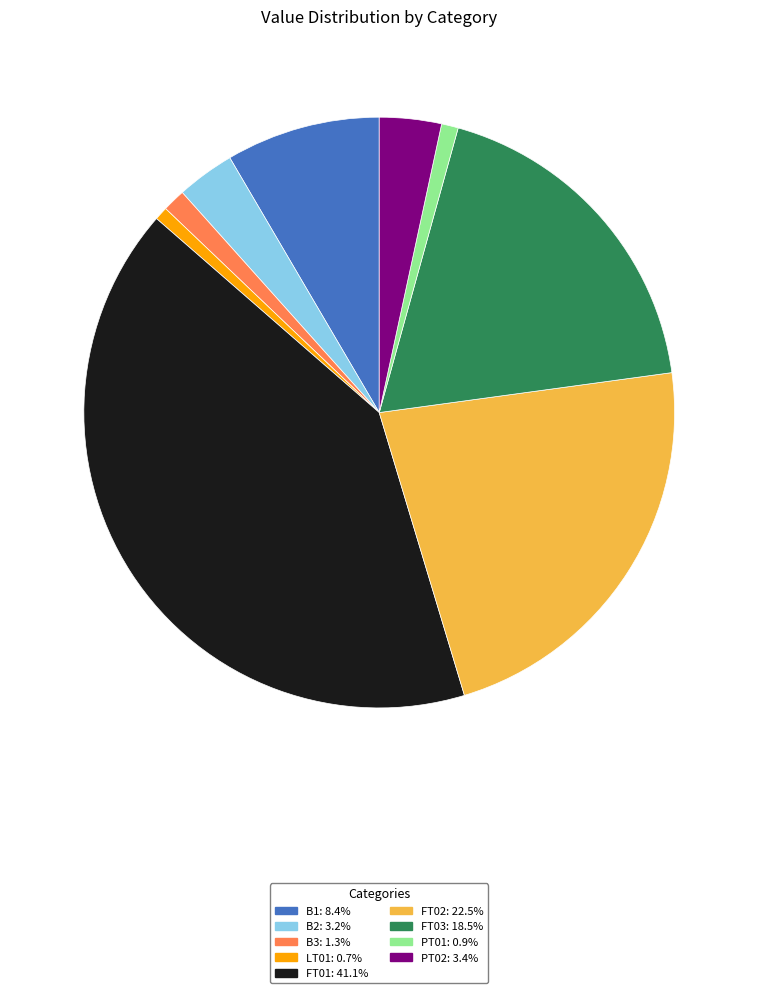

How many slices are in this pie chart?

9